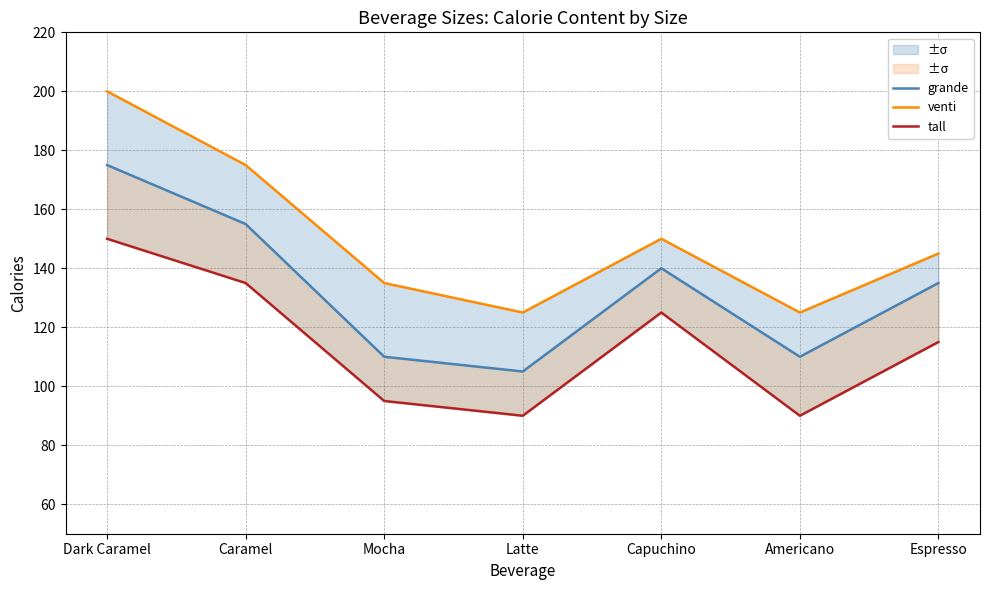

What is the minimum value shown in the chart?

90